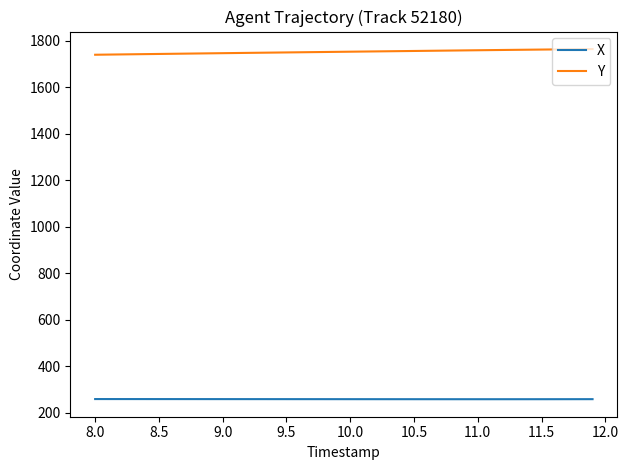

Count the number of categories in the chart.

40